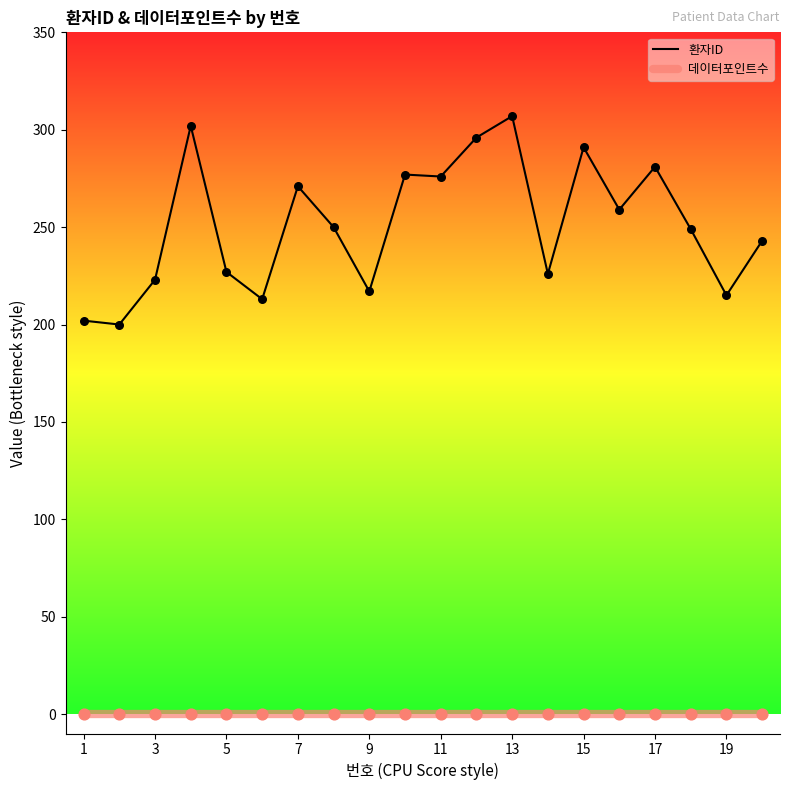

At how many categories does at least one series exceed 245?

11